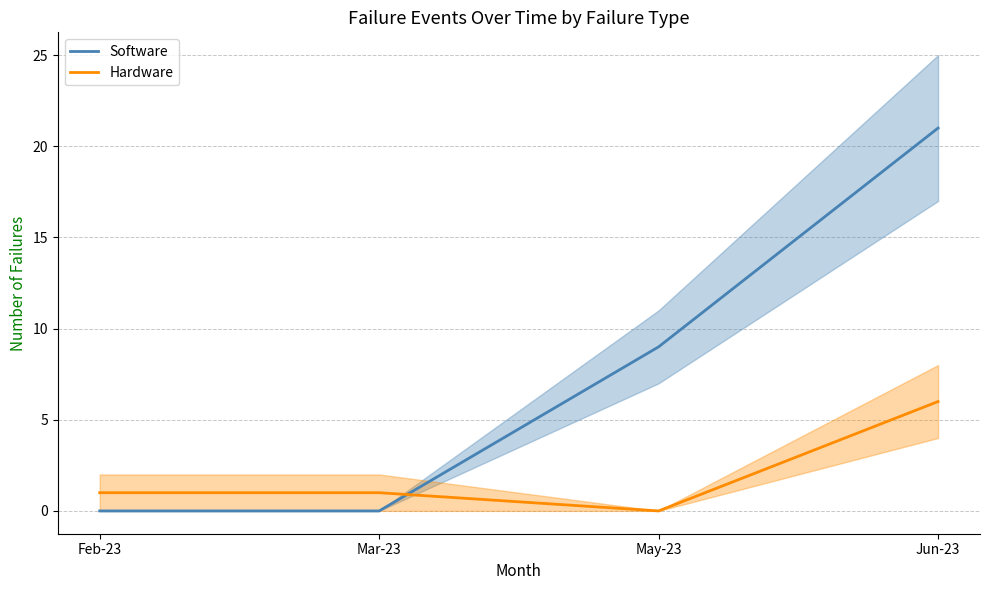

Between Jun-23 and May-23, which is larger?

Jun-23